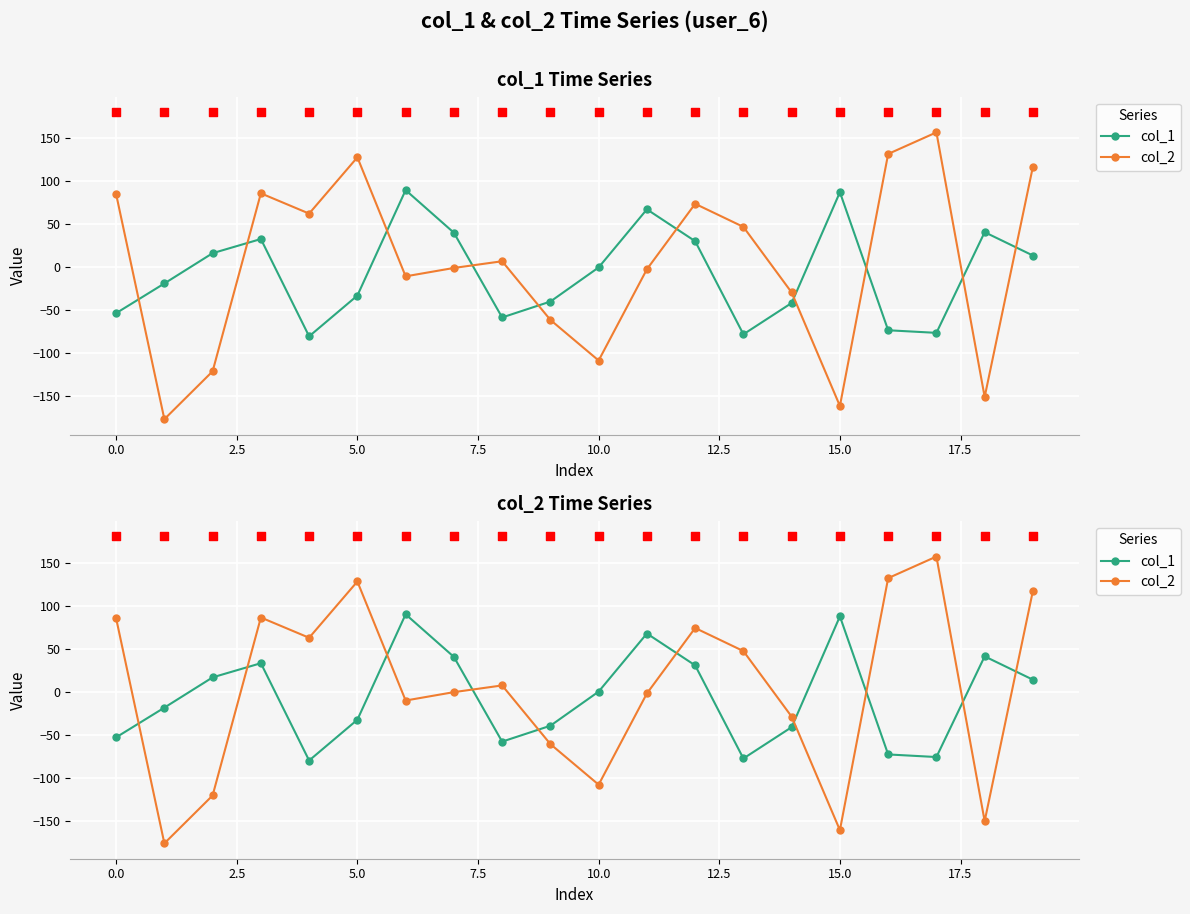

At which category is the sum across all series the highest?

19